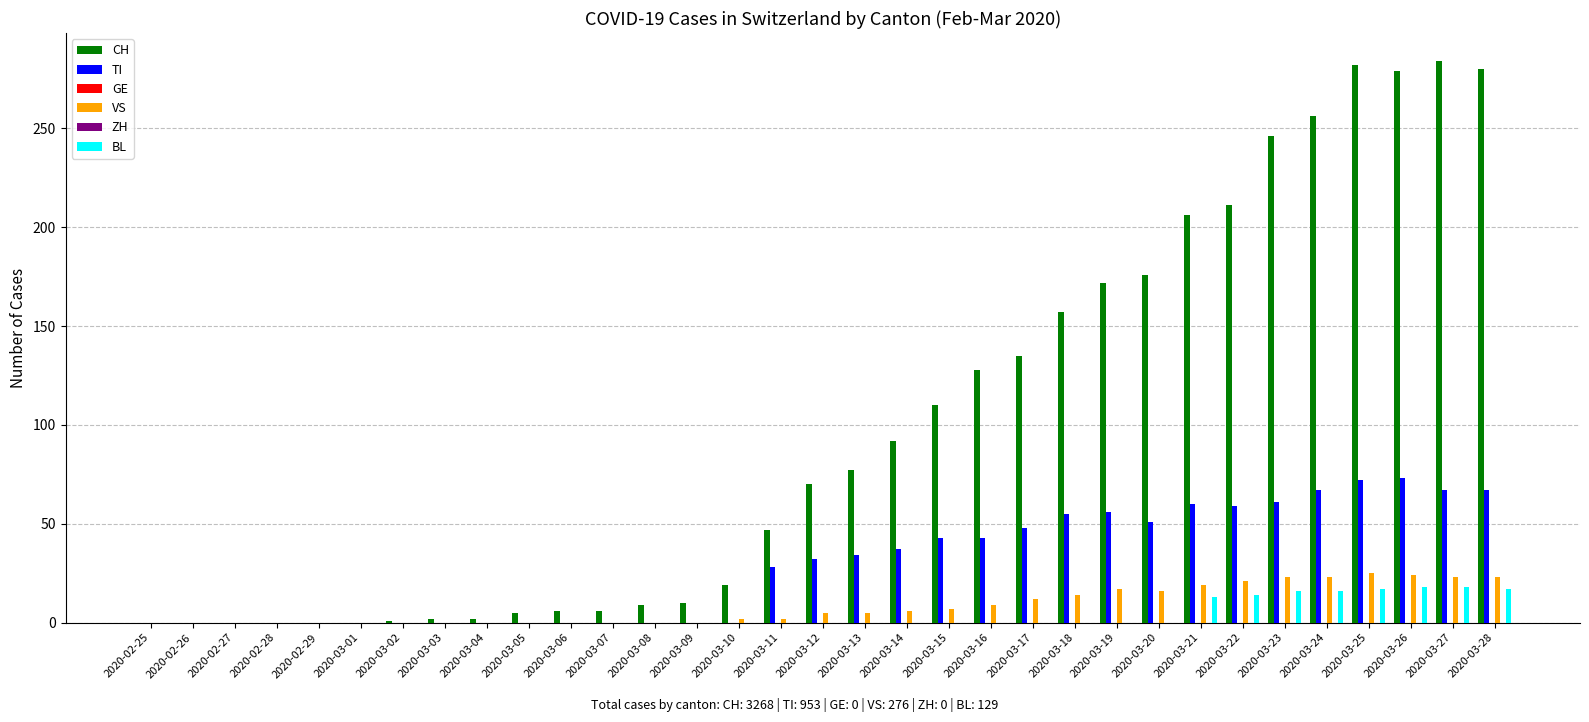

At which label does GE reach its minimum?

2020-02-25